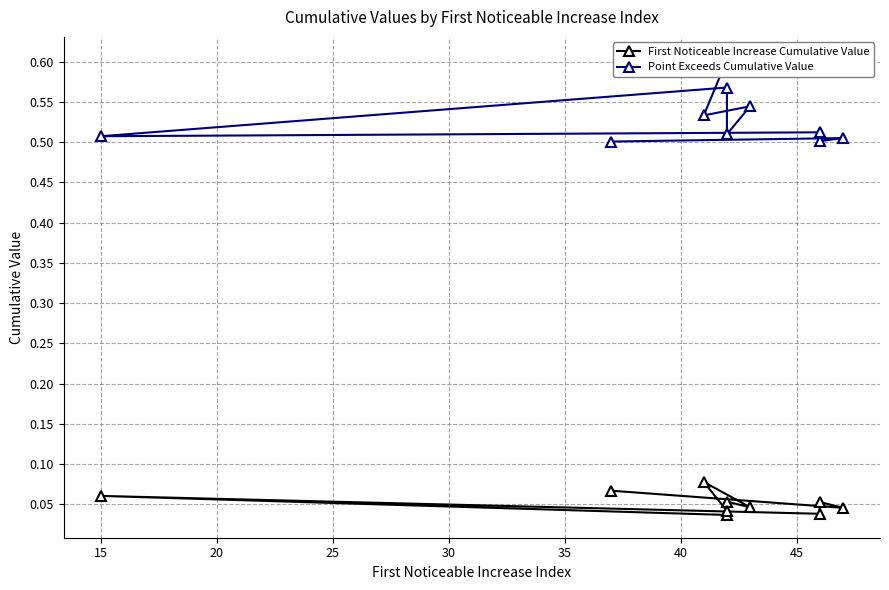

Is this an area chart (filled region under the line)?

No